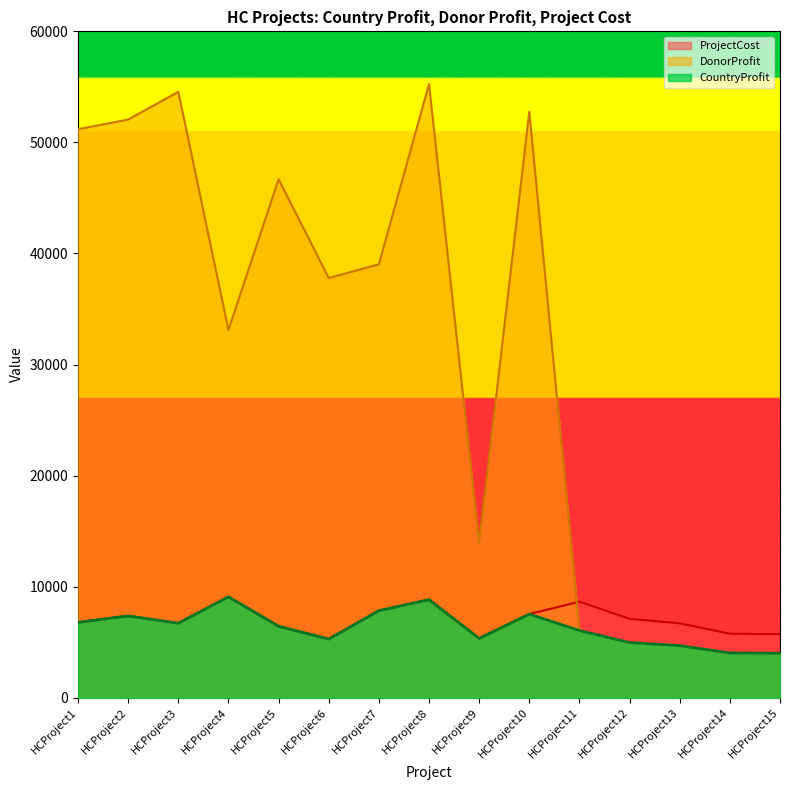

Where is CountryProfit nearest to the value 6549?

HCProject5